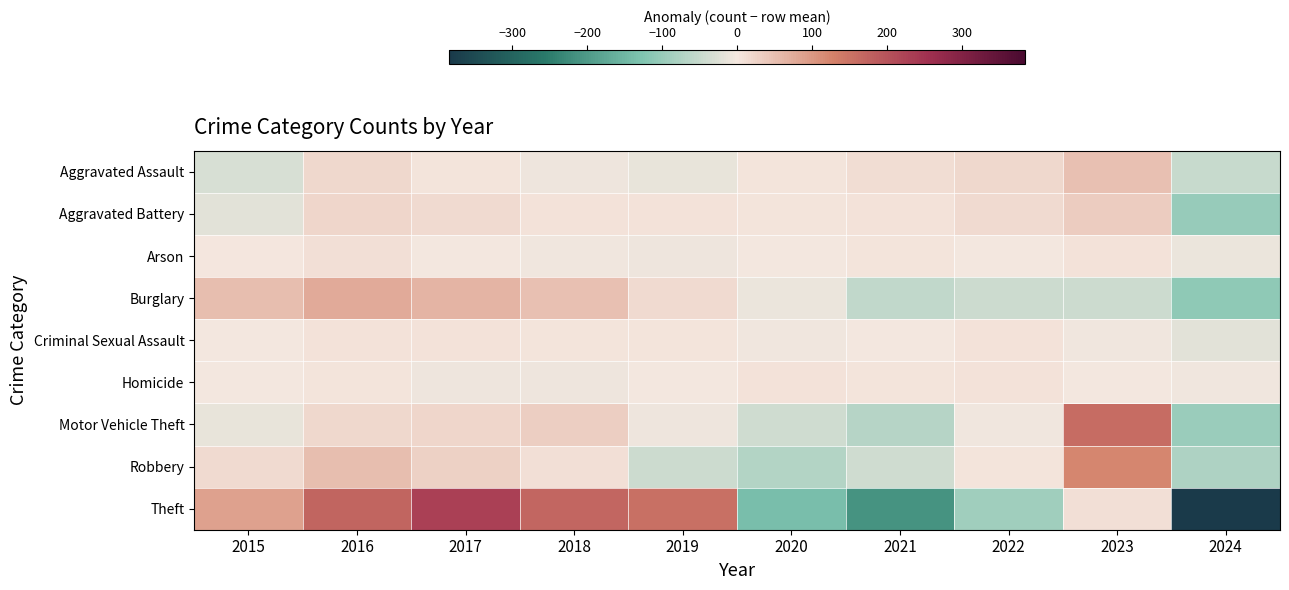

What is the total value across all series at 2019?

109.7